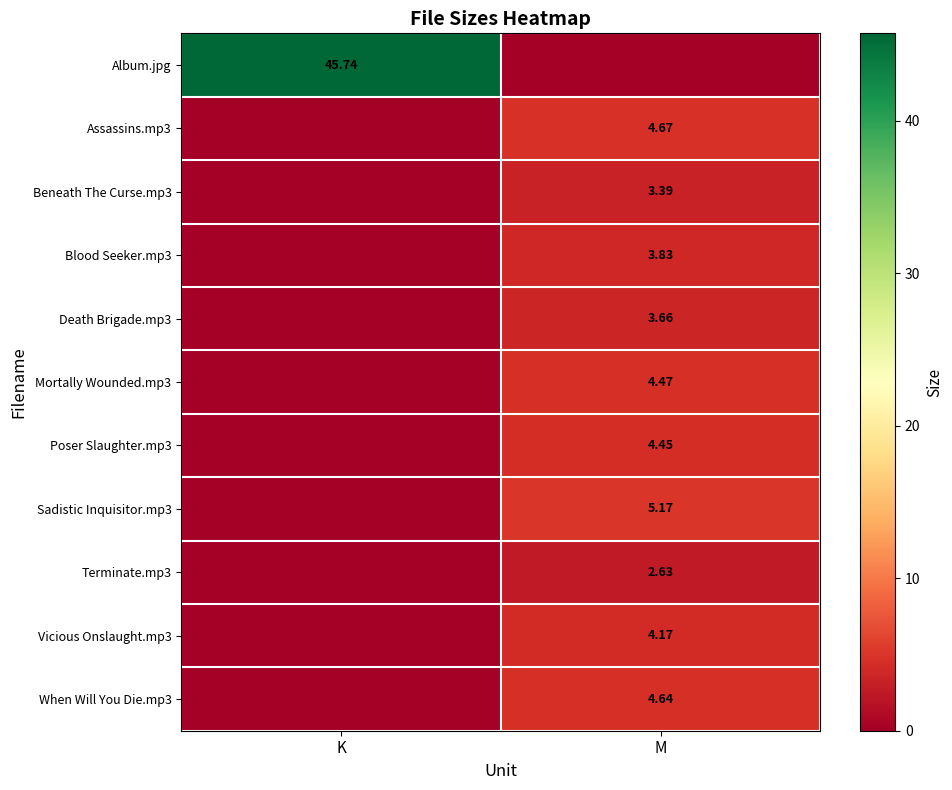

Which series has the largest range (max minus min)?

Album.jpg